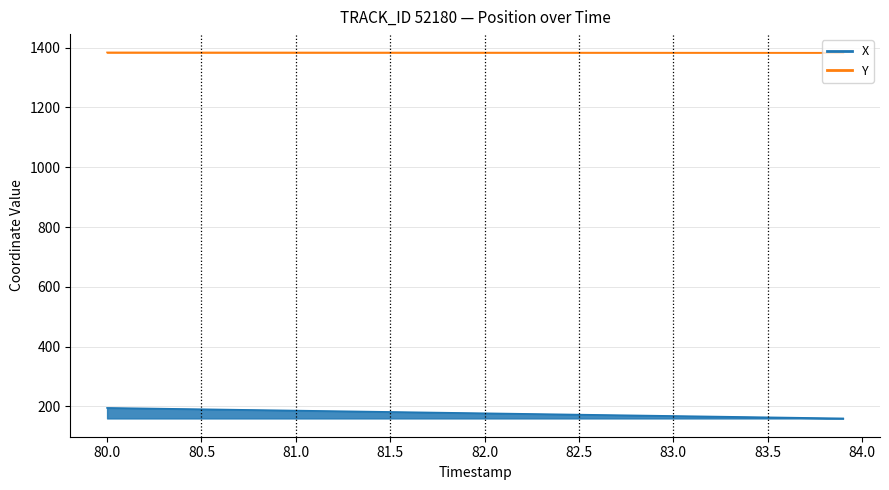

True or false: Y has more than 1 points higher than both neighbors.

False